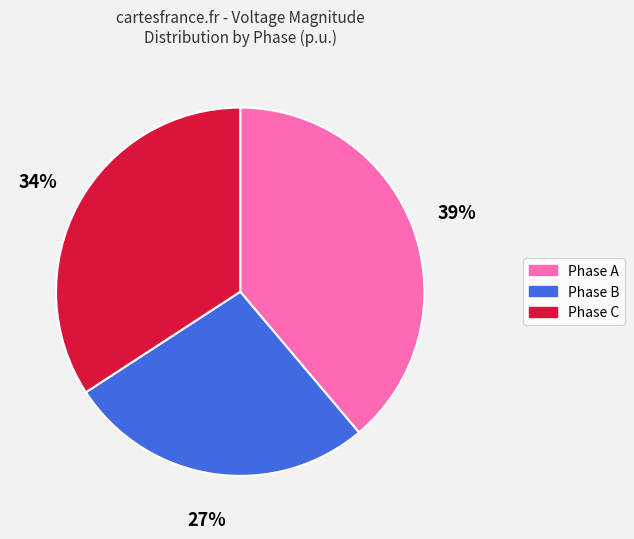

The Phase C slice represents 34% of the pie. True or false?

True